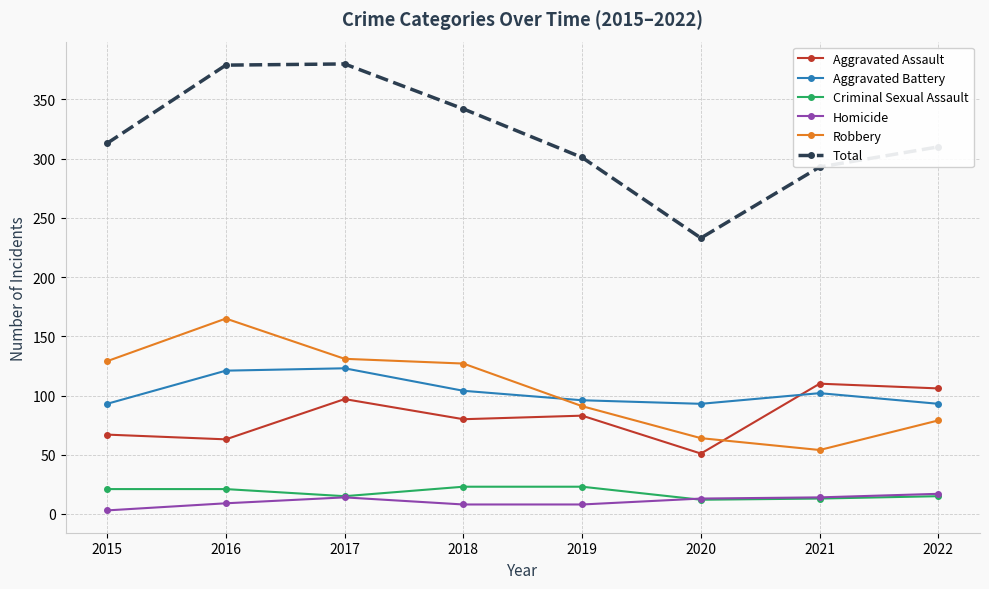

What is the total value across all series at 2021?

586